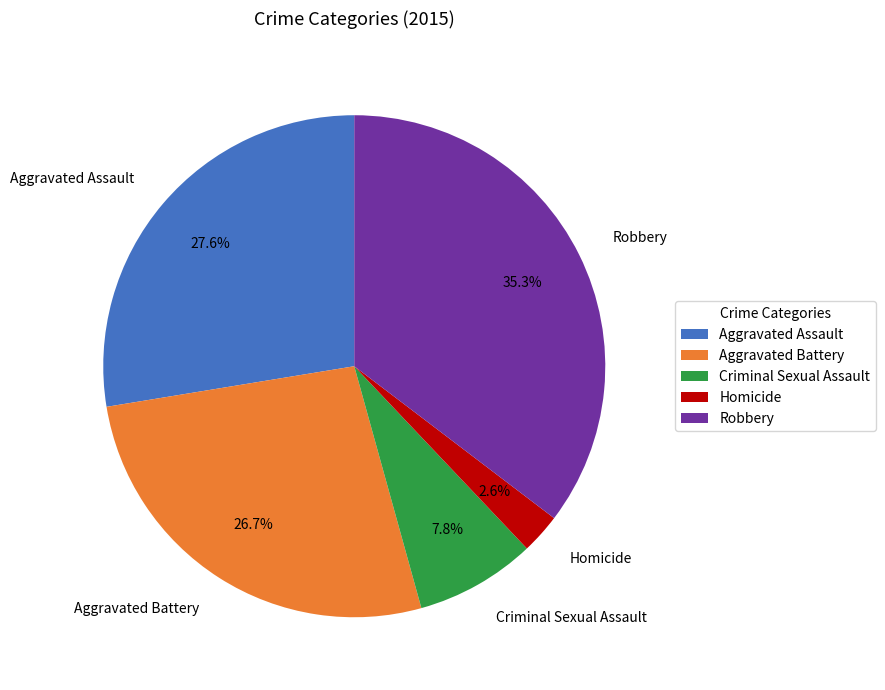

The Aggravated Assault slice represents 39% of the pie. True or false?

False